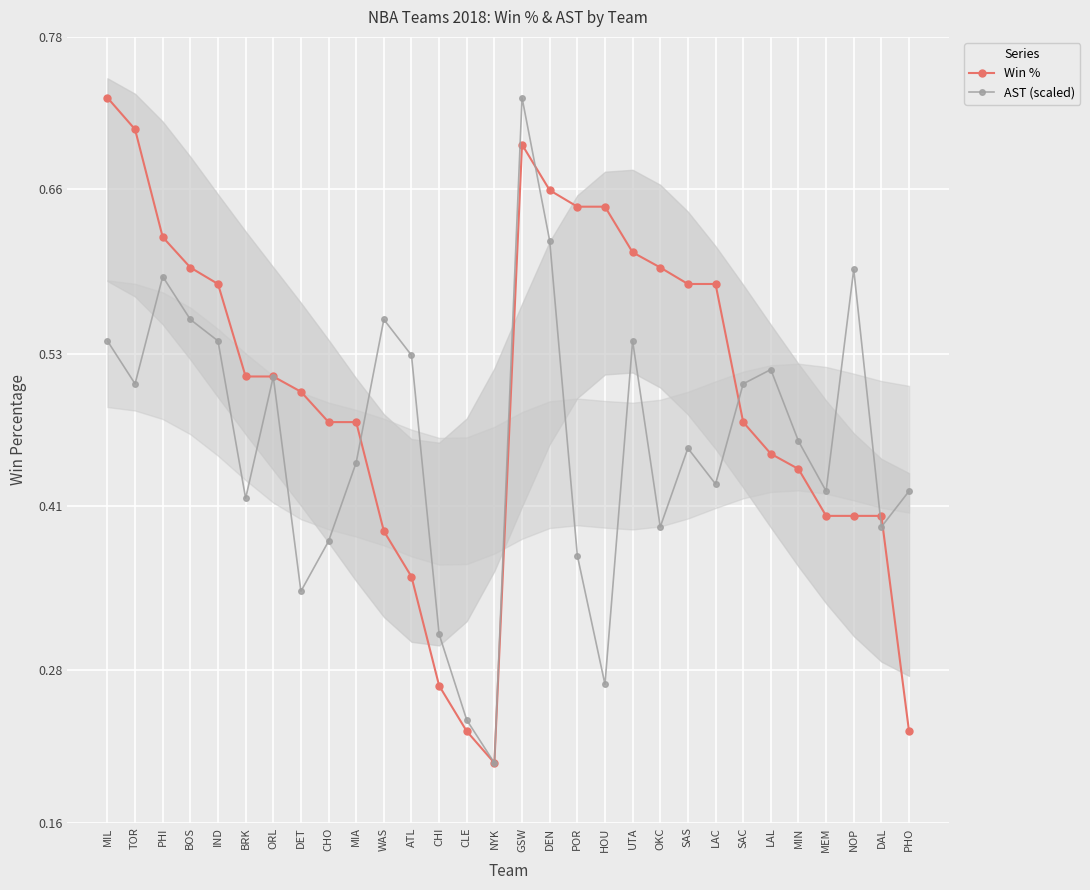

Which series changed the most between TOR and CHI?

Win %